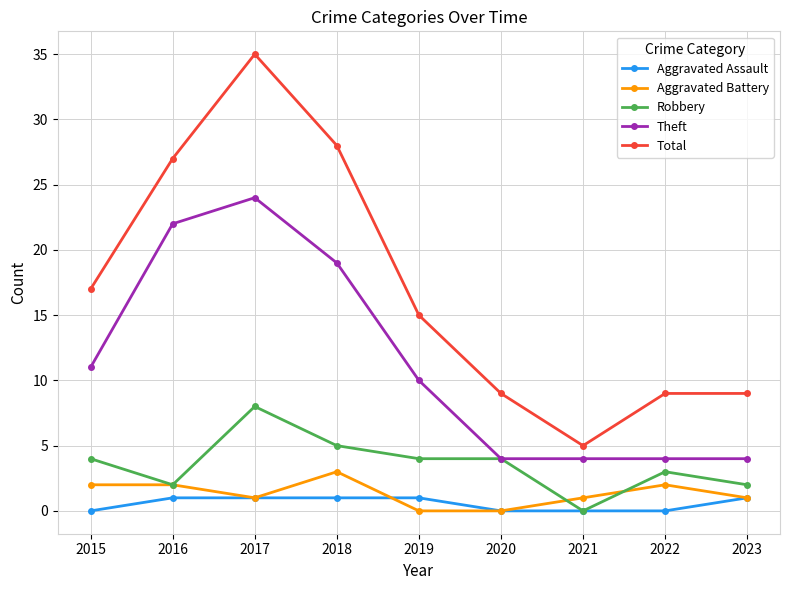

Read the Aggravated Battery value at 2022.

2